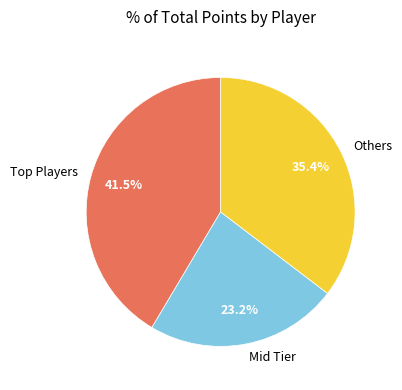

What percentage is NOT represented by Mid Tier?

76.8%